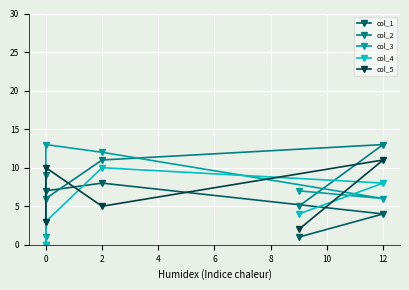

Reading left to right, what are all the values shown in this chart?

col_1: 0	7	8	4	1
col_2: 9	6	11	13	5
col_3: 1	13	12	6	7
col_4: 0	3	10	8	4
col_5: 3	10	5	11	2